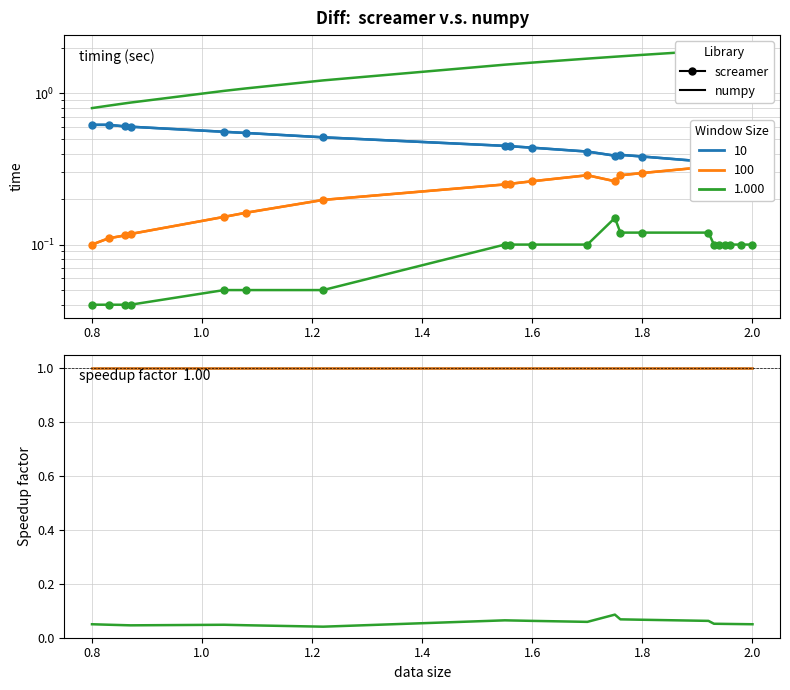

Reading left to right, list all the values displayed in this chart.

col_11: 0.8	0.8	0.9	0.9	1.0	1.1	1.2	1.6	1.6	1.6	1.7	1.8	1.8	1.8	1.9	1.9	1.9	1.9	2.0	2.0	2.0
col_1: 0.6	0.6	0.6	0.6	0.6	0.5	0.5	0.5	0.4	0.4	0.4	0.4	0.4	0.4	0.4	0.4	0.4	0.4	0.4	0.3	0.4
col_5: 0.1	0.1	0.1	0.1	0.2	0.2	0.2	0.2	0.3	0.3	0.3	0.3	0.3	0.3	0.3	0.4	0.4	0.4	0.4	0.4	0.4
col_12: 0.6	0.6	0.6	0.6	0.6	0.5	0.5	0.5	0.4	0.4	0.4	0.4	0.4	0.4	0.4	0.4	0.4	0.4	0.4	0.3	0.4
col_16: 0.1	0.1	0.1	0.1	0.2	0.2	0.2	0.2	0.3	0.3	0.3	0.3	0.3	0.3	0.3	0.4	0.4	0.4	0.4	0.4	0.4
col_4: 0.0	0.0	0.0	0.0	0.1	0.1	0.1	0.1	0.1	0.1	0.1	0.1	0.1	0.1	0.1	0.1	0.1	0.1	0.1	0.1	0.1